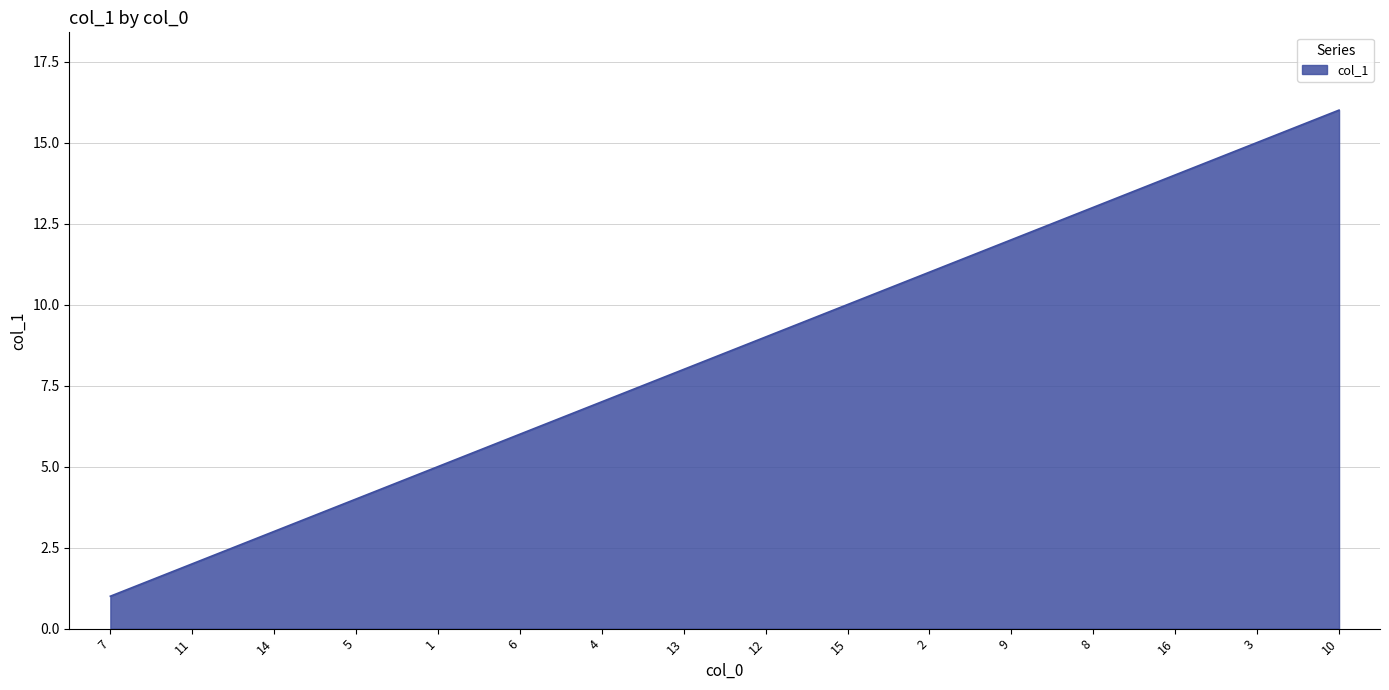

List the labels in order of value, largest first.

10, 3, 16, 8, 9, 2, 15, 12, 13, 4, 6, 1, 5, 14, 11, 7